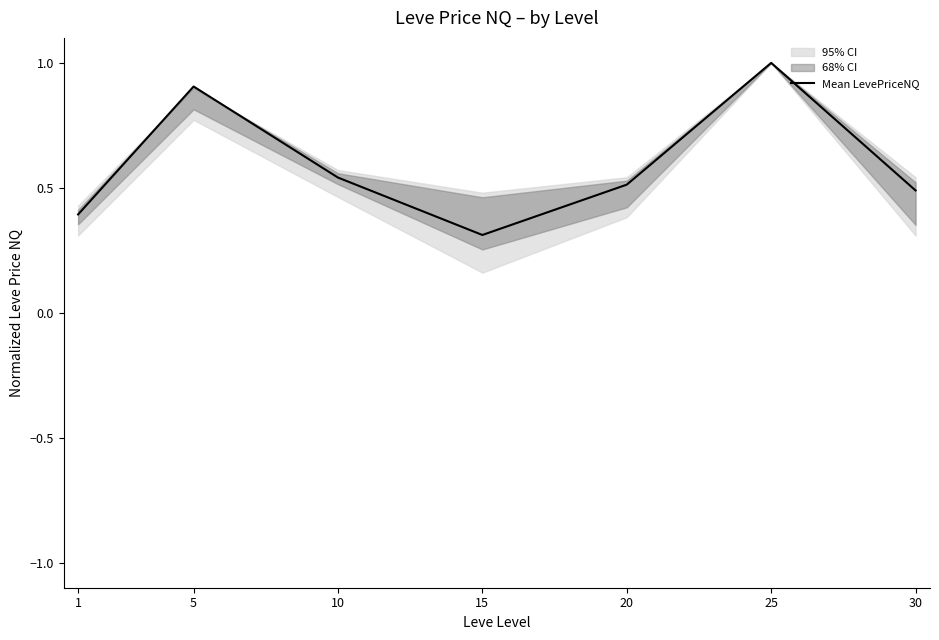

Where is the first local maximum?

5